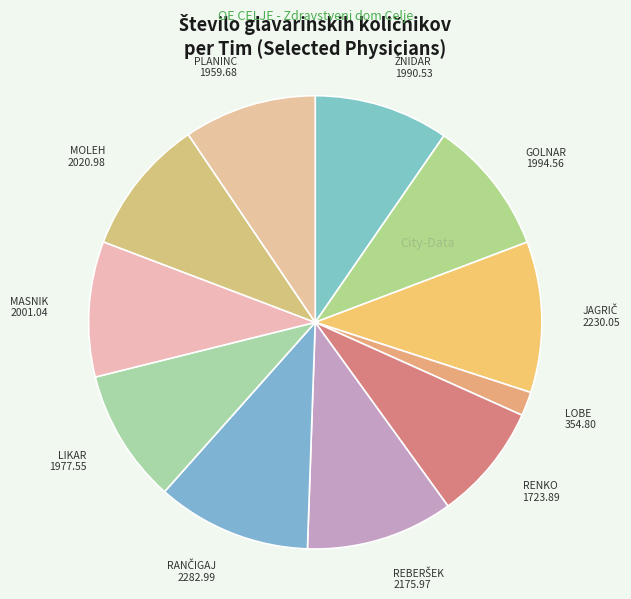

How many segments does this pie chart have?

11